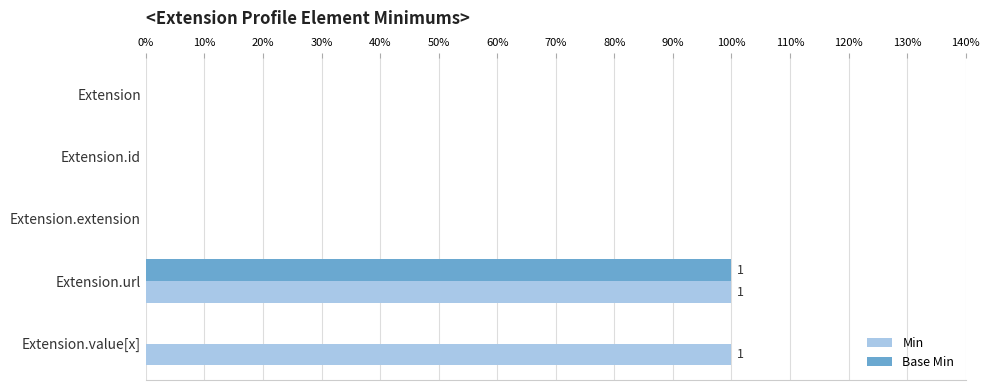

What are all the series names shown in the legend?

Min, Base Min